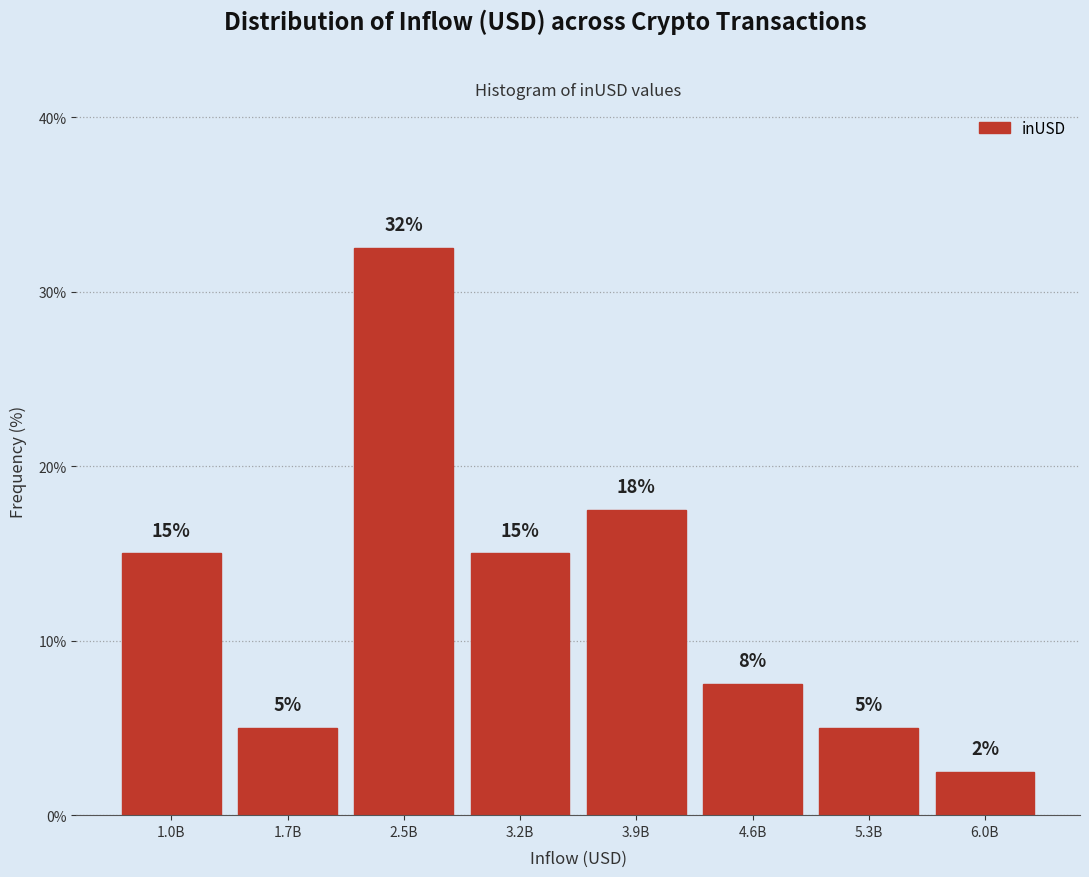

The value at 2.5B is 32.5. True or false?

True